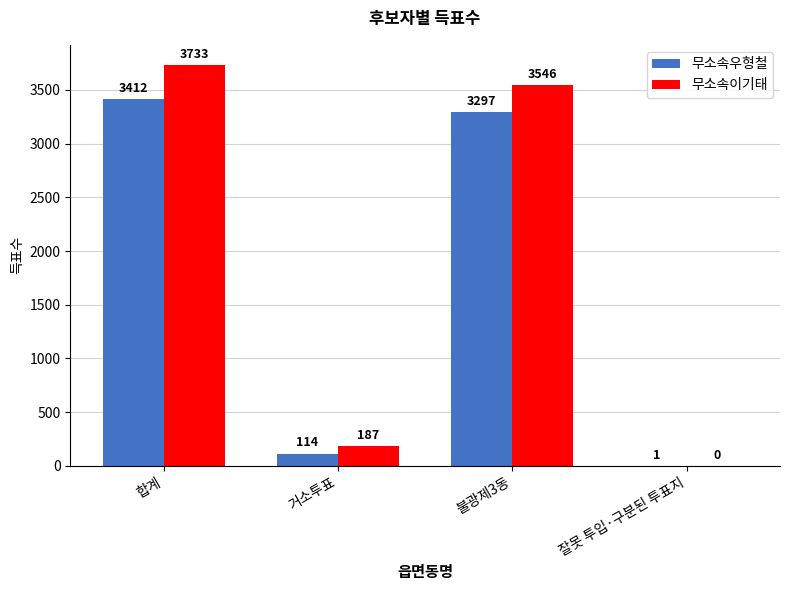

Reading left to right, list all the values displayed in this chart.

무소속우형철: 합계=3412	거소투표=114	불광제3동=3297	잘못 투입·구분된 투표지=1
무소속이기태: 합계=3733	거소투표=187	불광제3동=3546	잘못 투입·구분된 투표지=0